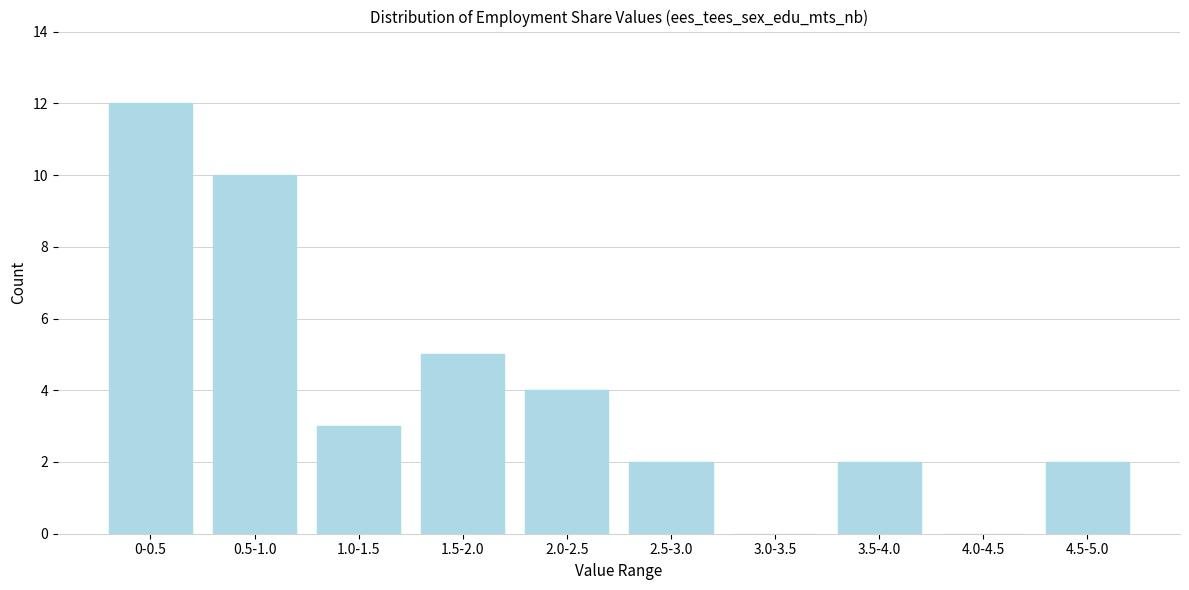

Reading left to right, extract all data points from this chart.

0-0.5=12	0.5-1.0=10	1.0-1.5=3	1.5-2.0=5	2.0-2.5=4	2.5-3.0=2	3.0-3.5=0	3.5-4.0=2	4.0-4.5=0	4.5-5.0=2